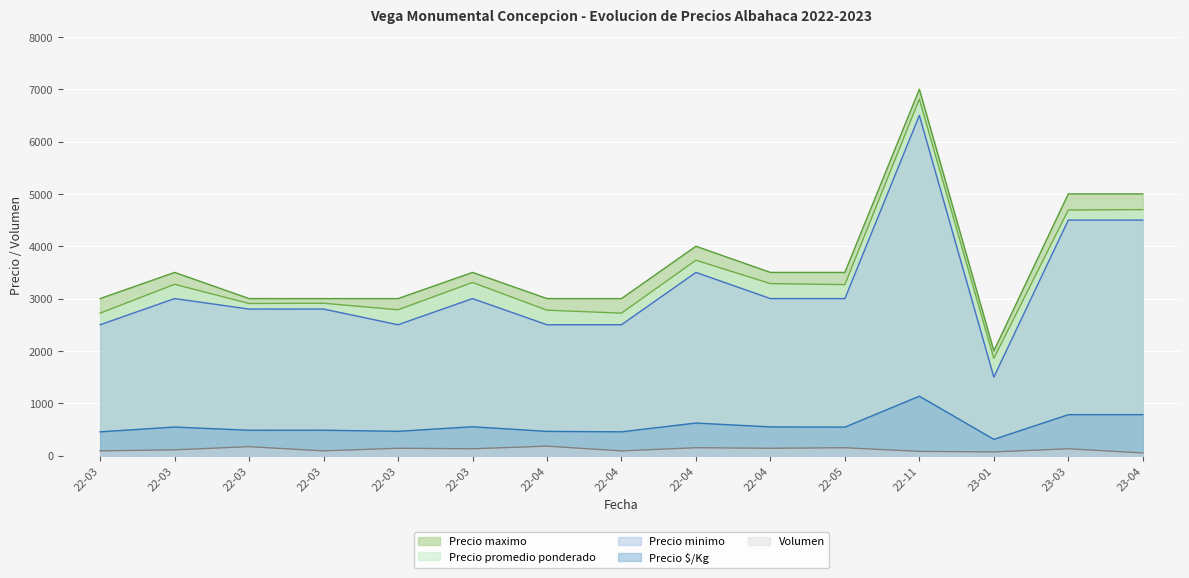

How many interior local valleys does the Precio $/Kg series have?

5